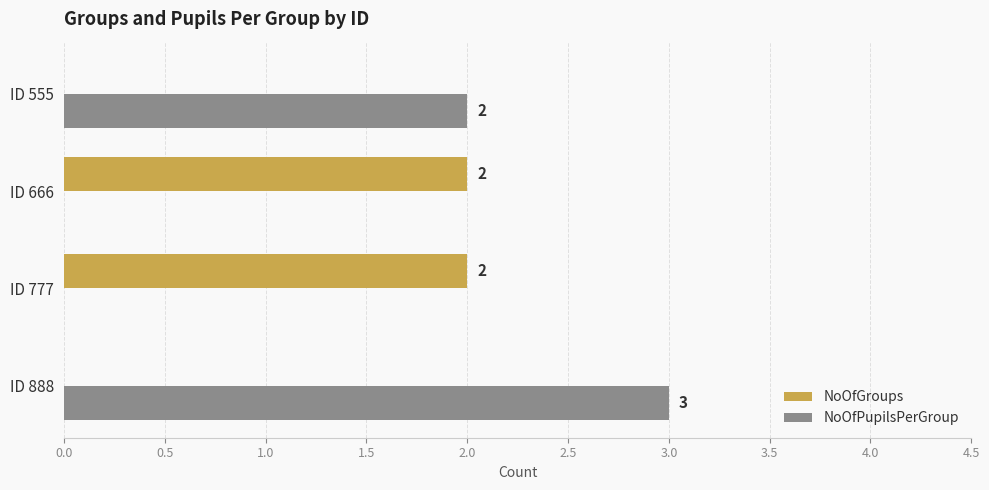

The value of NoOfGroups at ID 555 is 0. True or false?

True